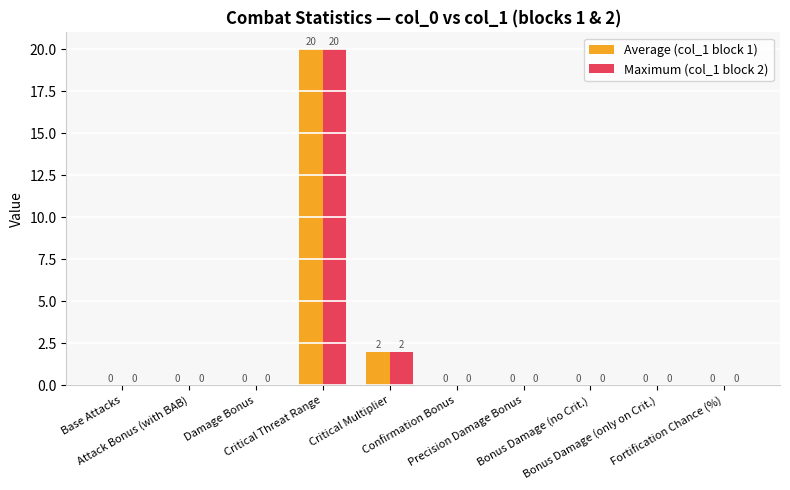

Reading left to right, extract all data points from this chart.

Average (col_1 block 1): 0	0	0	20	2	0	0	0	0	0
Maximum (col_1 block 2): 0	0	0	20	2	0	0	0	0	0